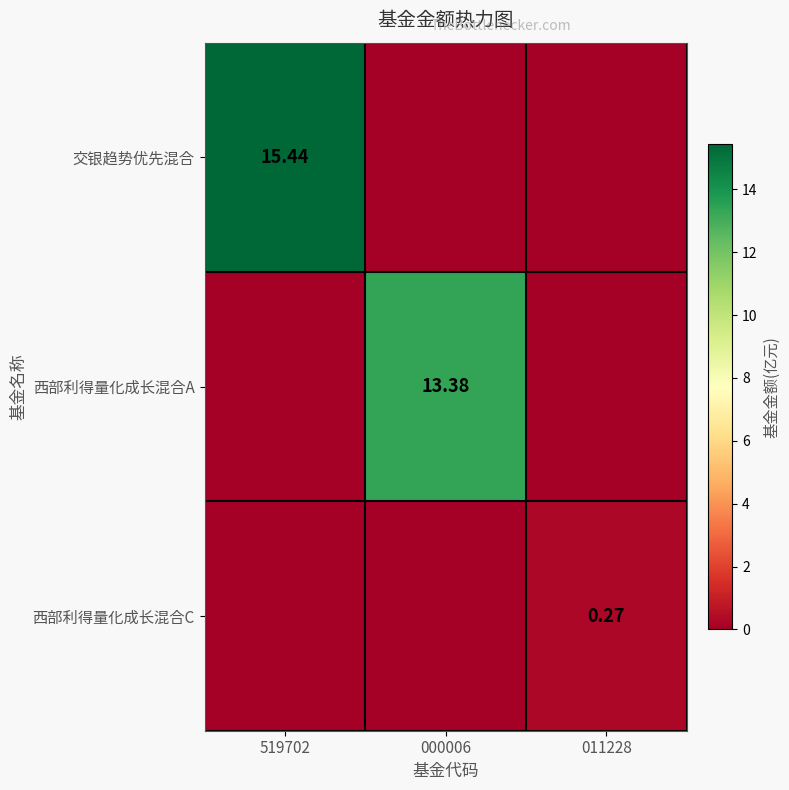

What is the difference between the maximum and second lowest values in the 西部利得量化成长混合A series?

13.4